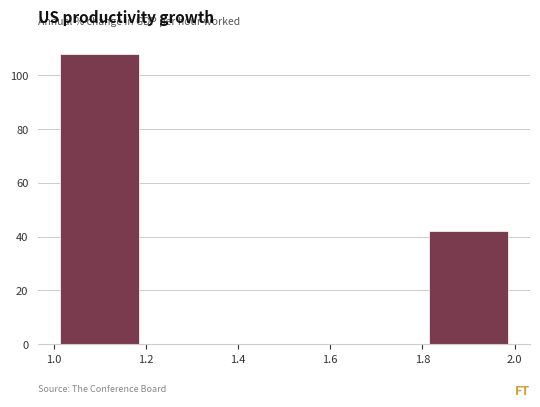

Reading left to right, list every bar in this chart as the range it spans on the x-axis followed by its height. The values are not printed on the chart, so give them approximately, as read against the axis.

1.0 to 1.2: 108
1.2 to 1.4: 0
1.4 to 1.6: 0
1.6 to 1.8: 0
1.8 to 2.0: 42